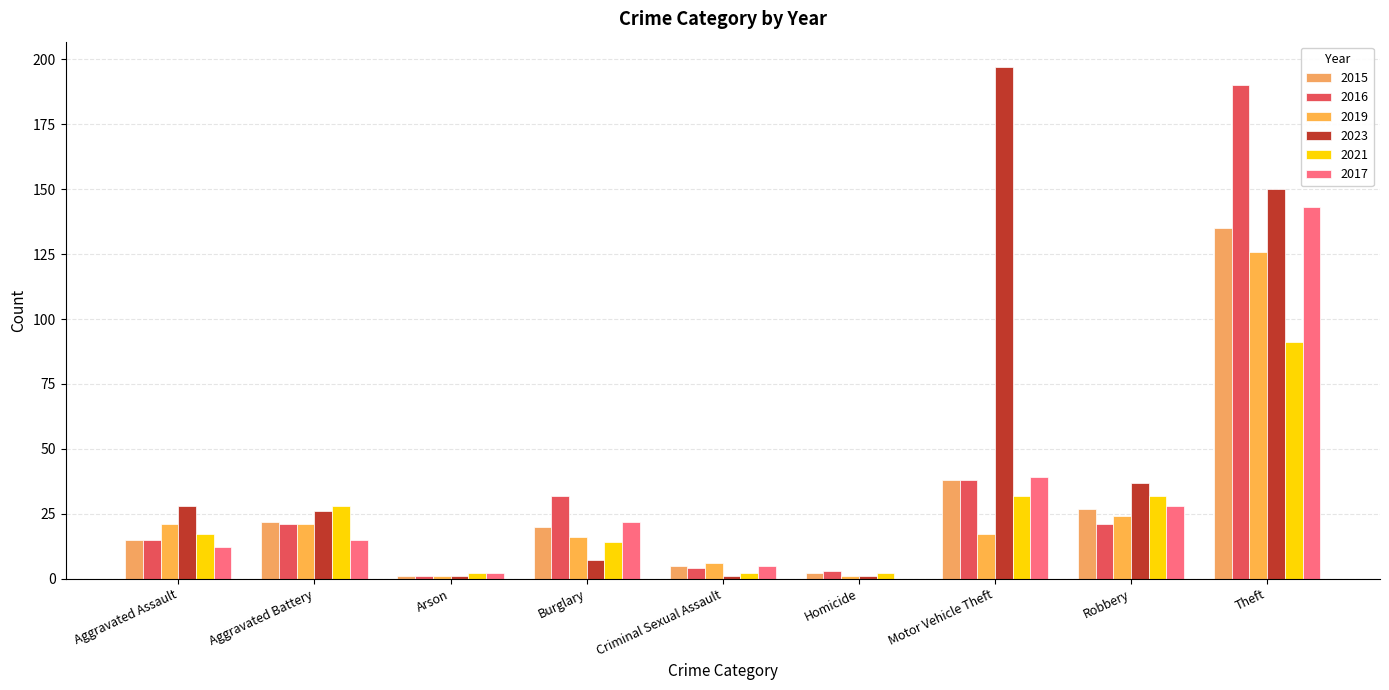

Which series has the widest spread of values?

2023